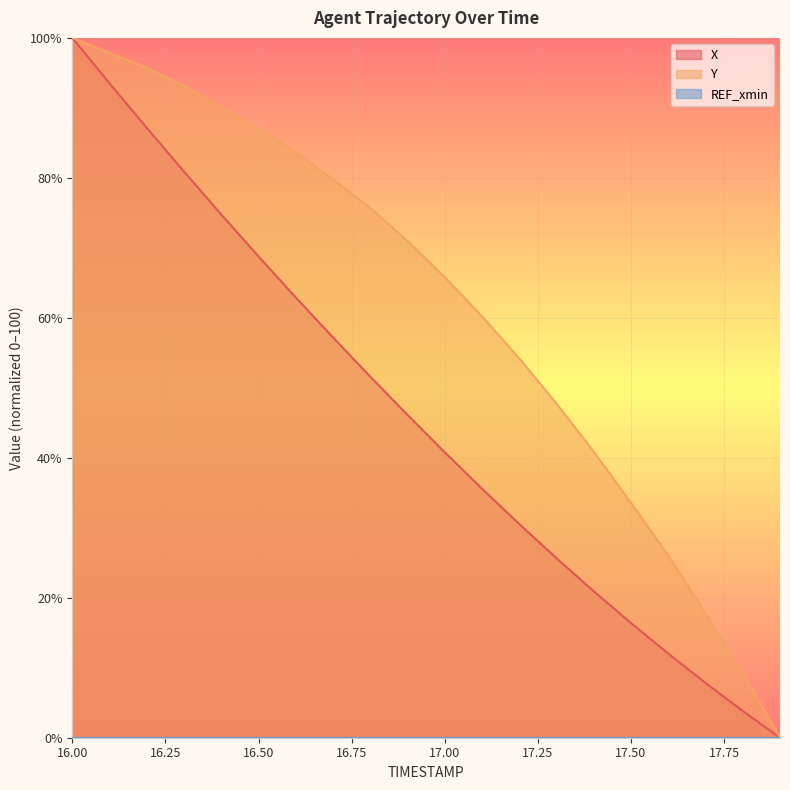

How many values in the X series exceed 46?

10